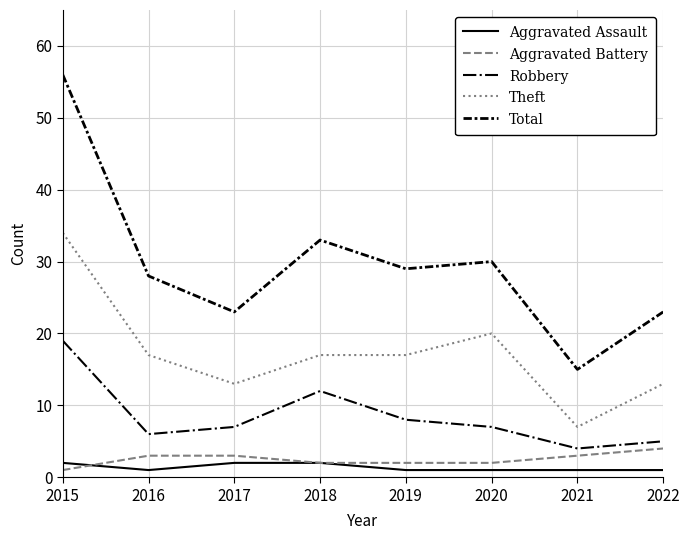

True or false: Total and Robbery cross at least once.

False